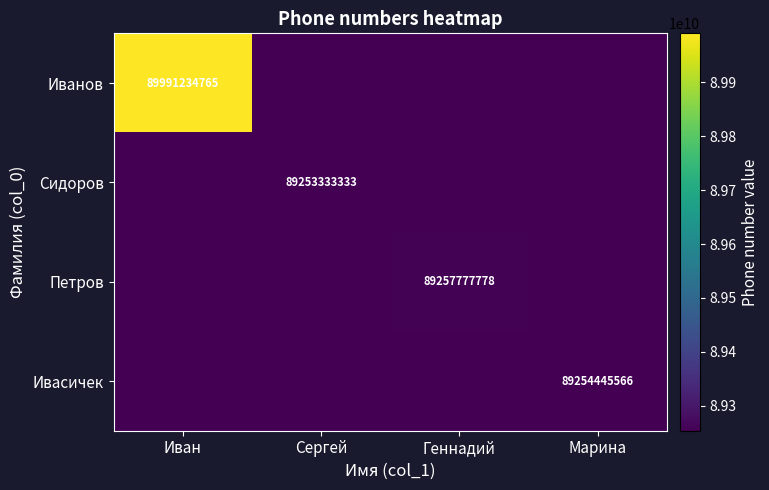

At how many categories does at least one series exceed 89415452208?

1